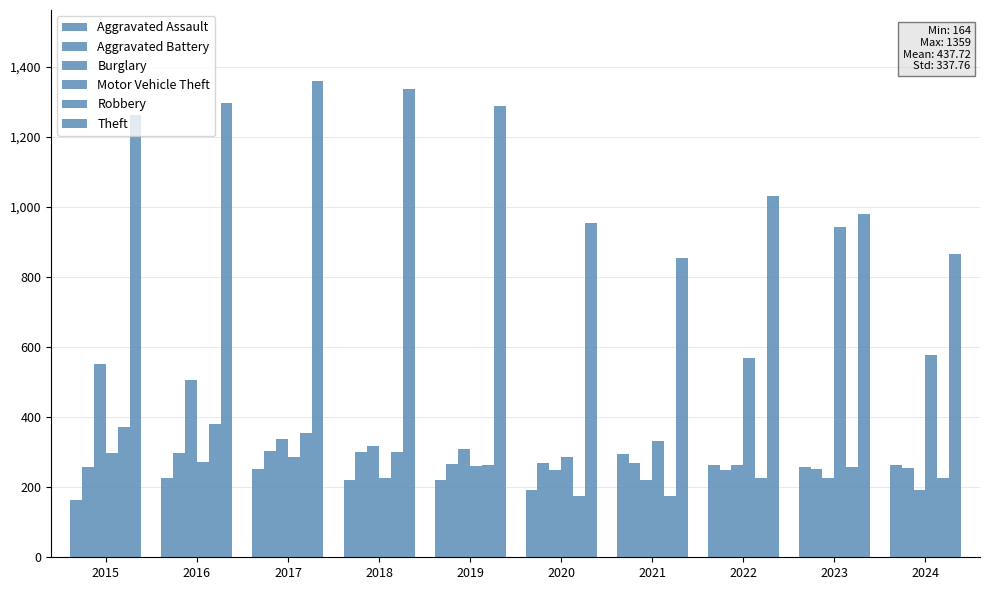

Are the bars horizontal?

No